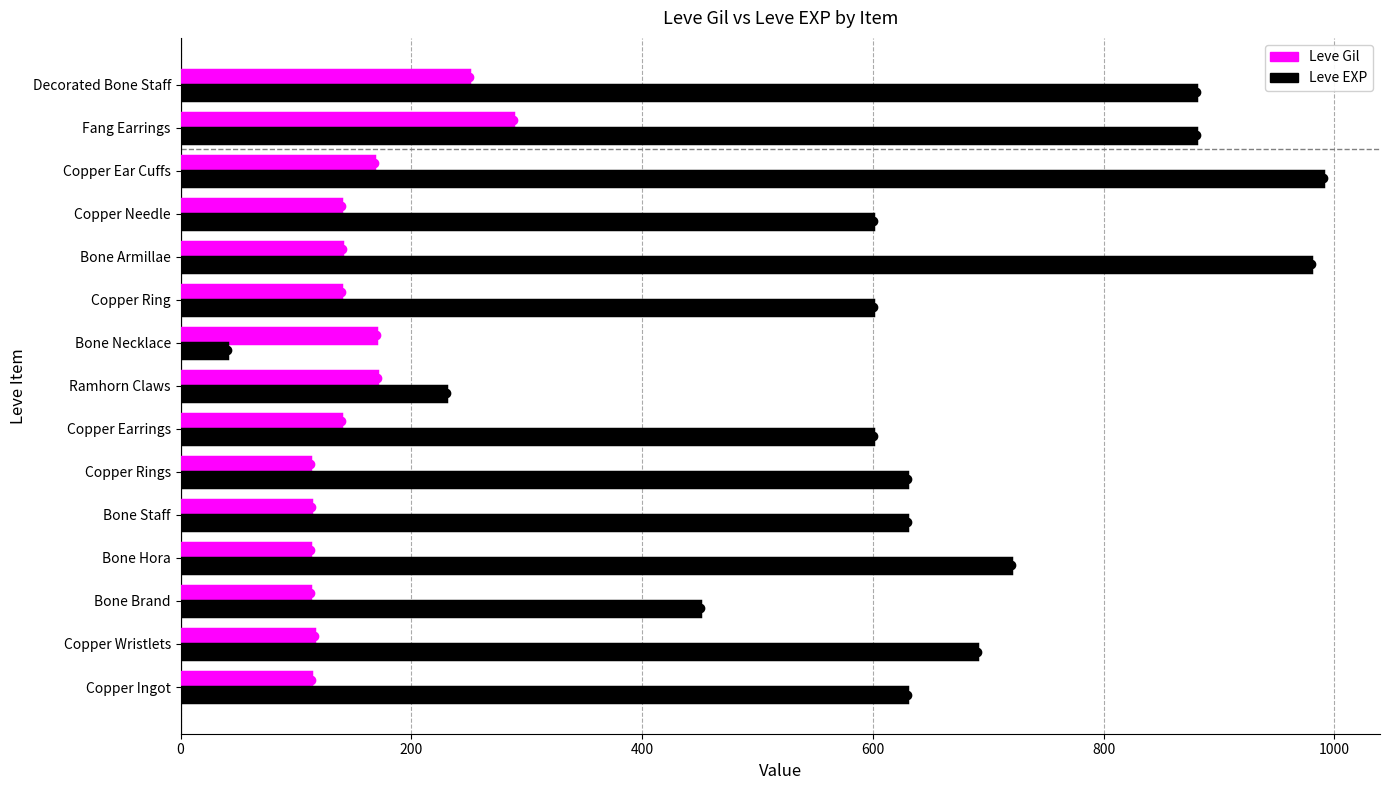

What is the difference between the second highest and minimum values in the Leve Gil series?

138